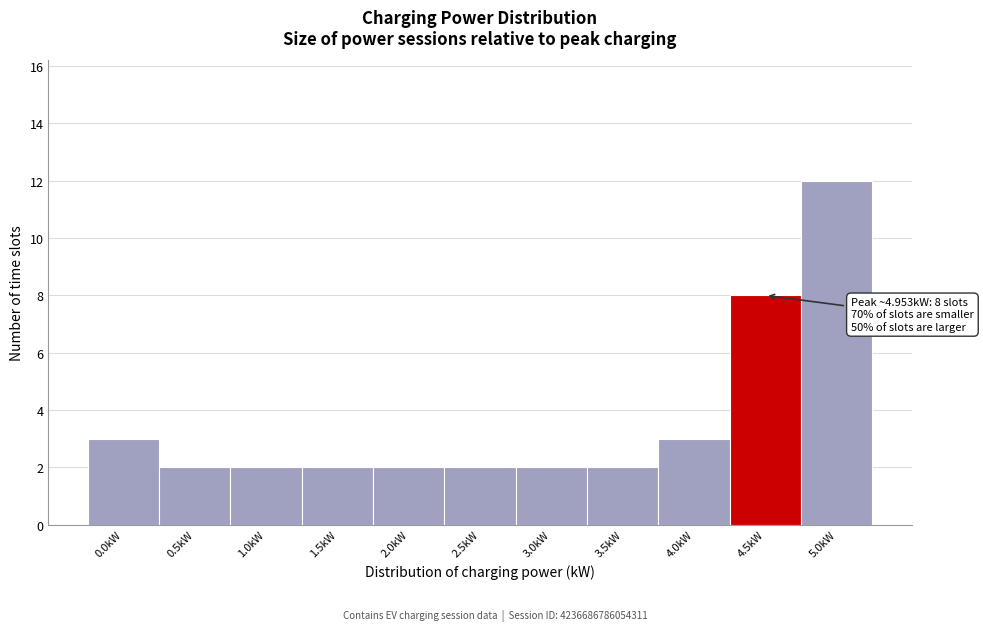

Reading right to left, list all the values displayed in this chart.

12	8	3	2	2	2	2	2	2	2	3